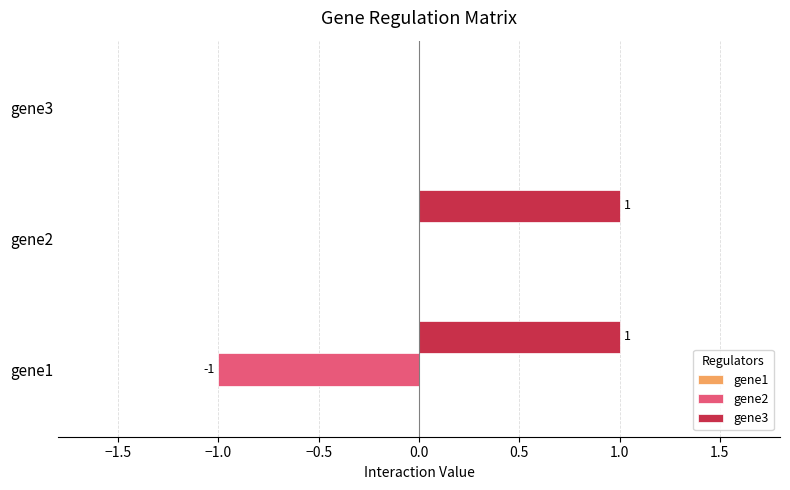

Between gene1 and gene2, which series saw the biggest shift?

gene2